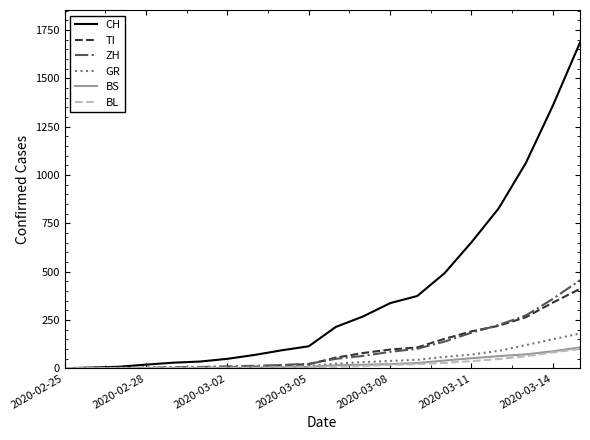

At how many categories does at least one series exceed 728?

4